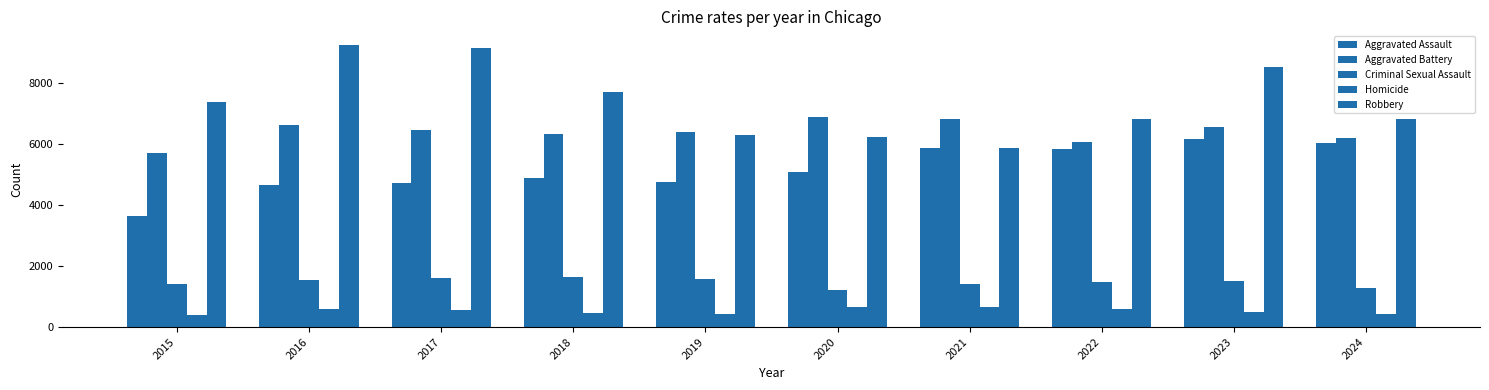

True or false: Aggravated Battery has a value of 6071 at 2022.

True